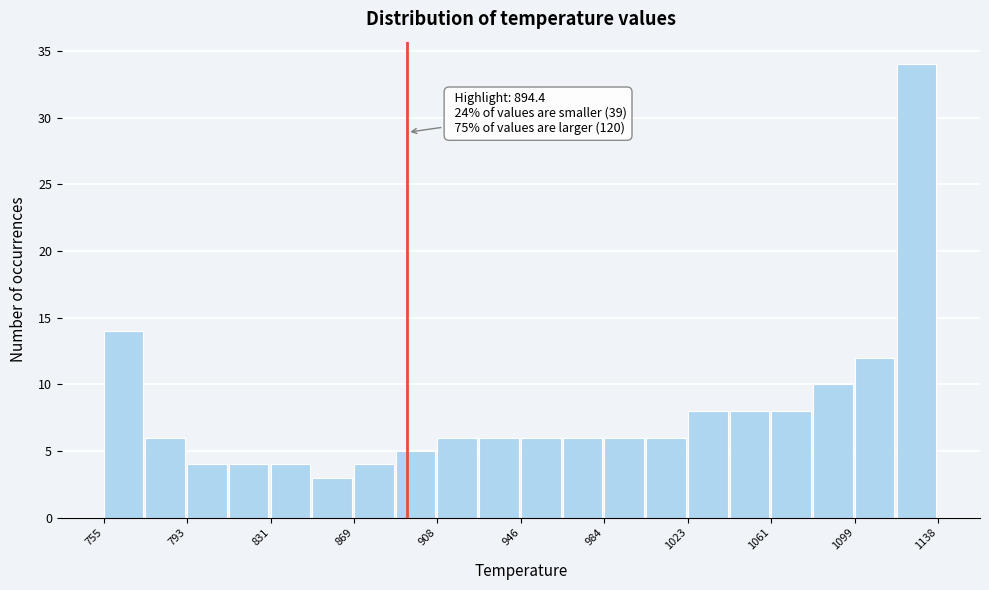

Read against the x-axis, roughly where is the centre of the tallest bar?

1130